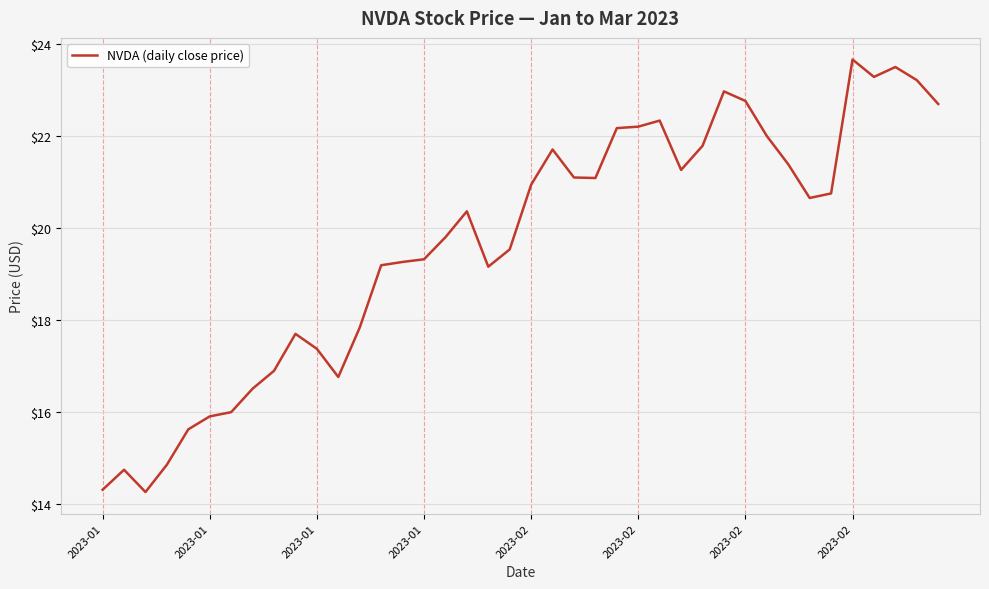

Count the number of values greater than 20.

21